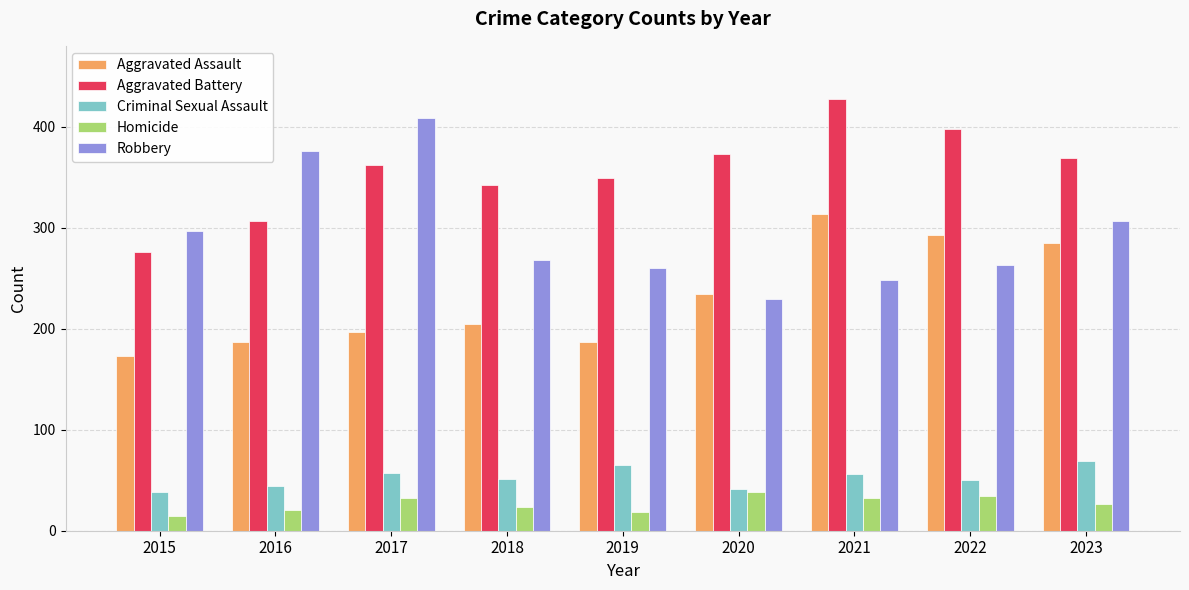

The value of Robbery at 2020 is 229. True or false?

True